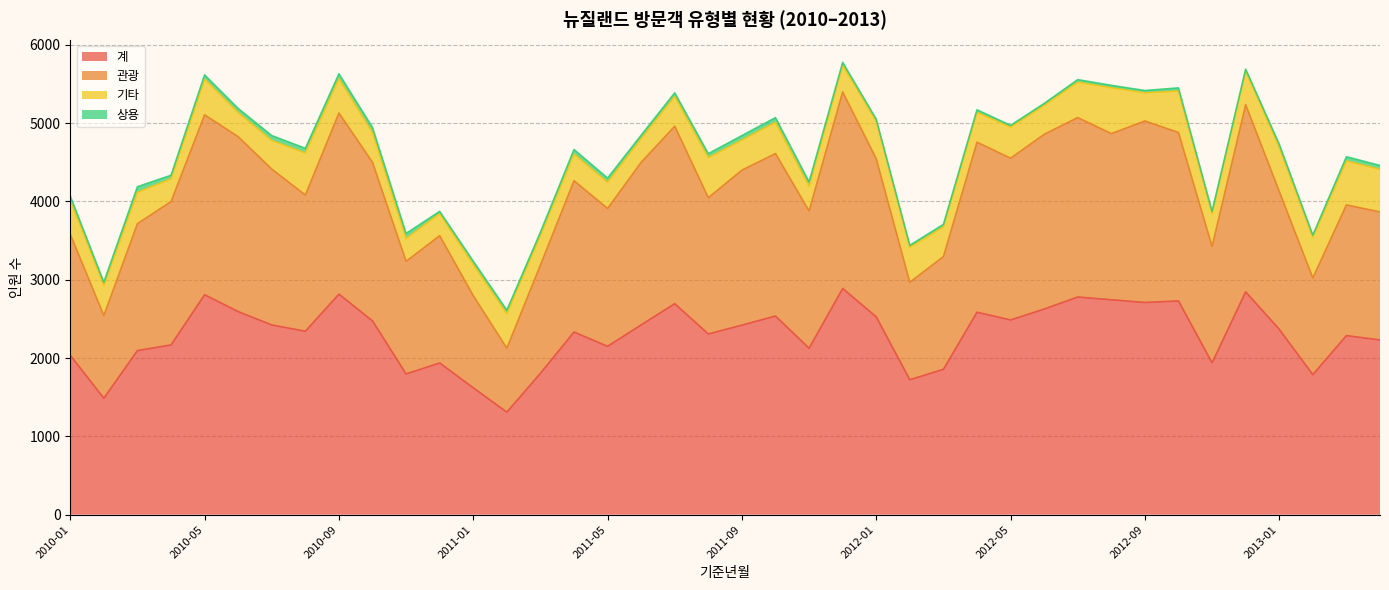

True or false: 계 and 관광 intersect in this chart.

False